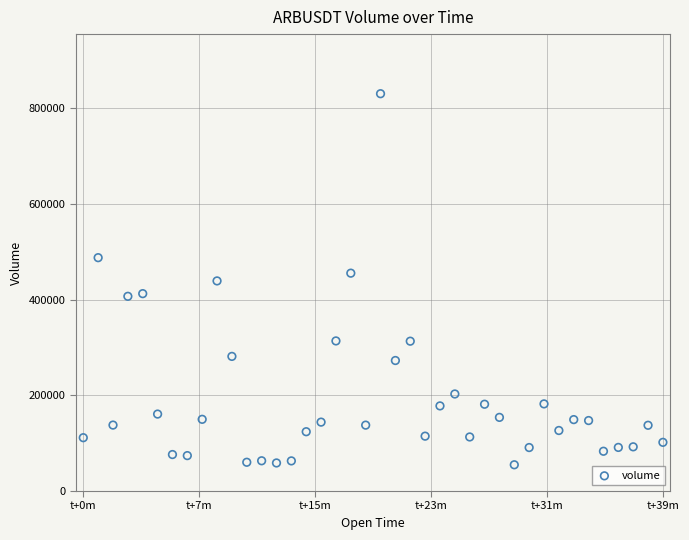

What is the range of Y values (max minus min)?

776000.9